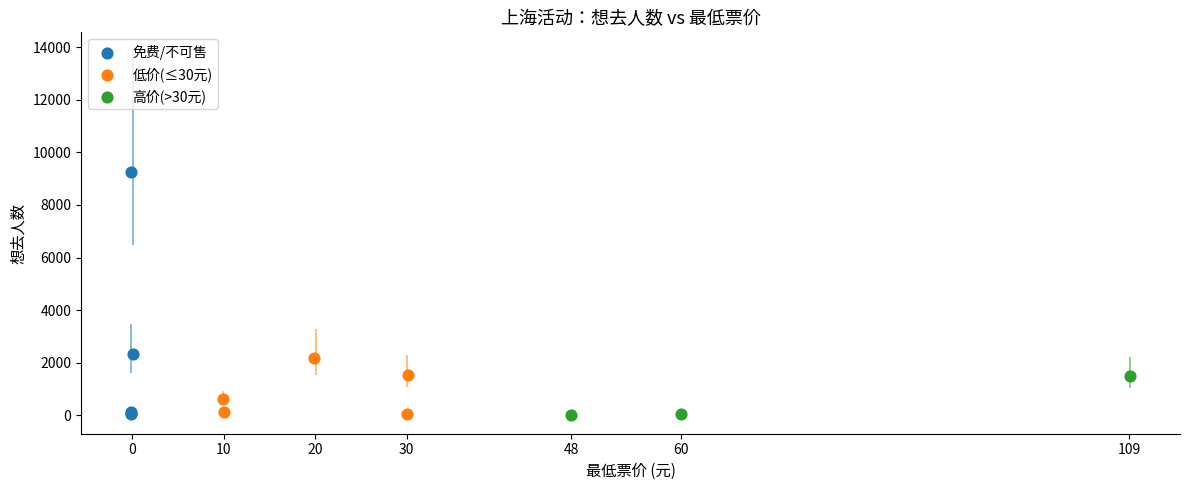

Which series has the largest Y range (max minus min)?

免费/不可售